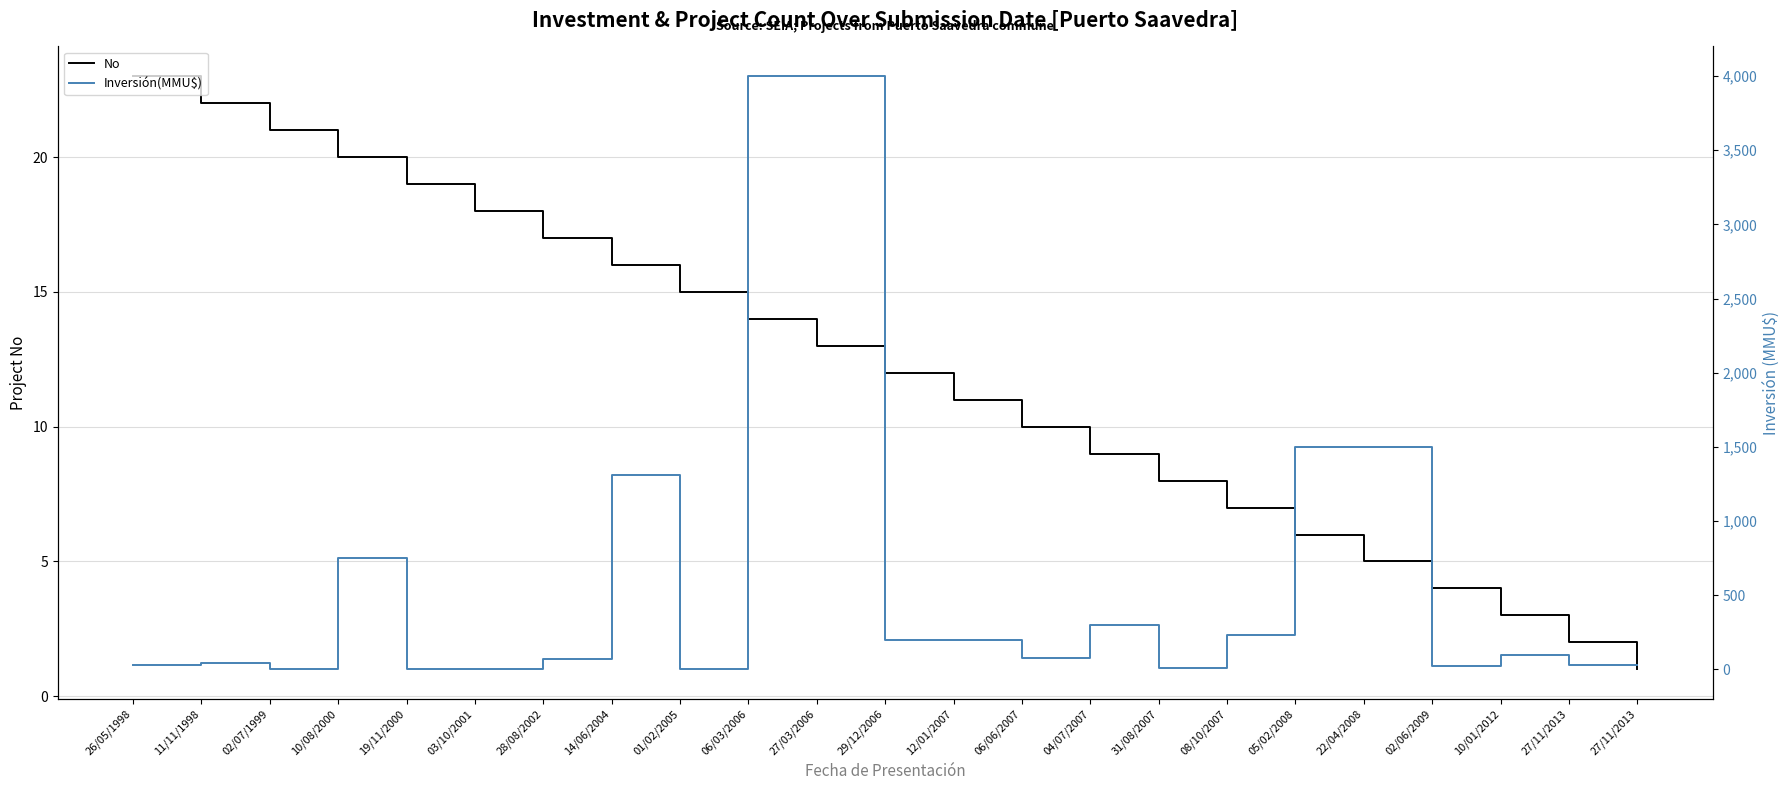

How many values in the No series exceed 12?

11